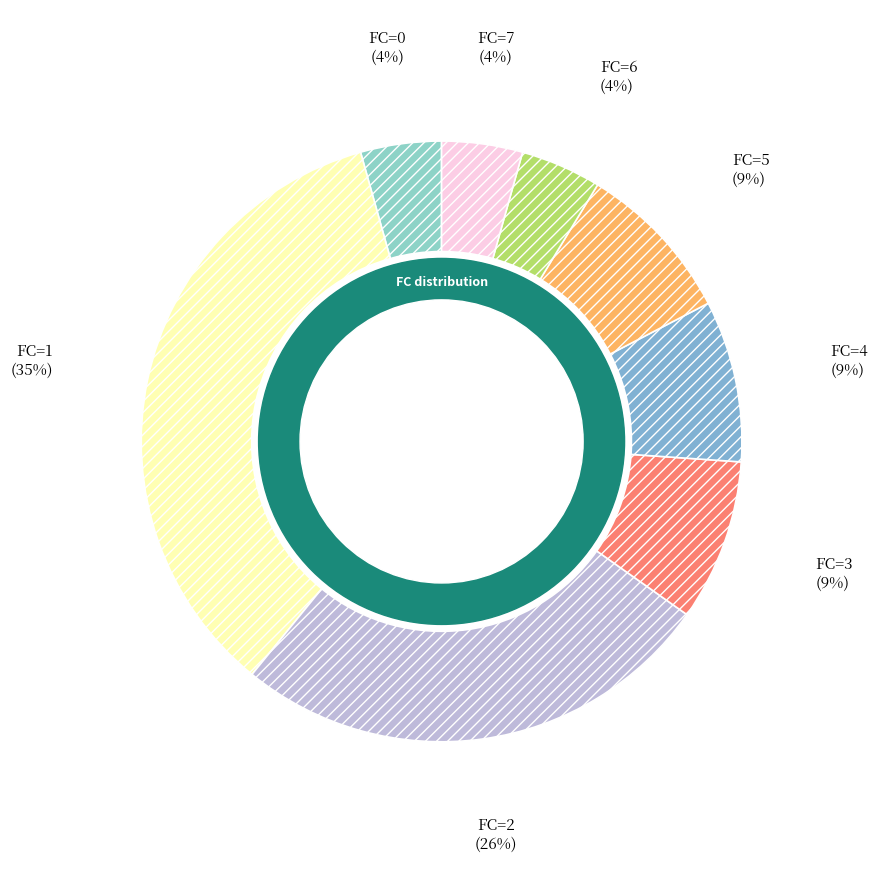

Is it true that FC=1 is 48% of the pie?

False